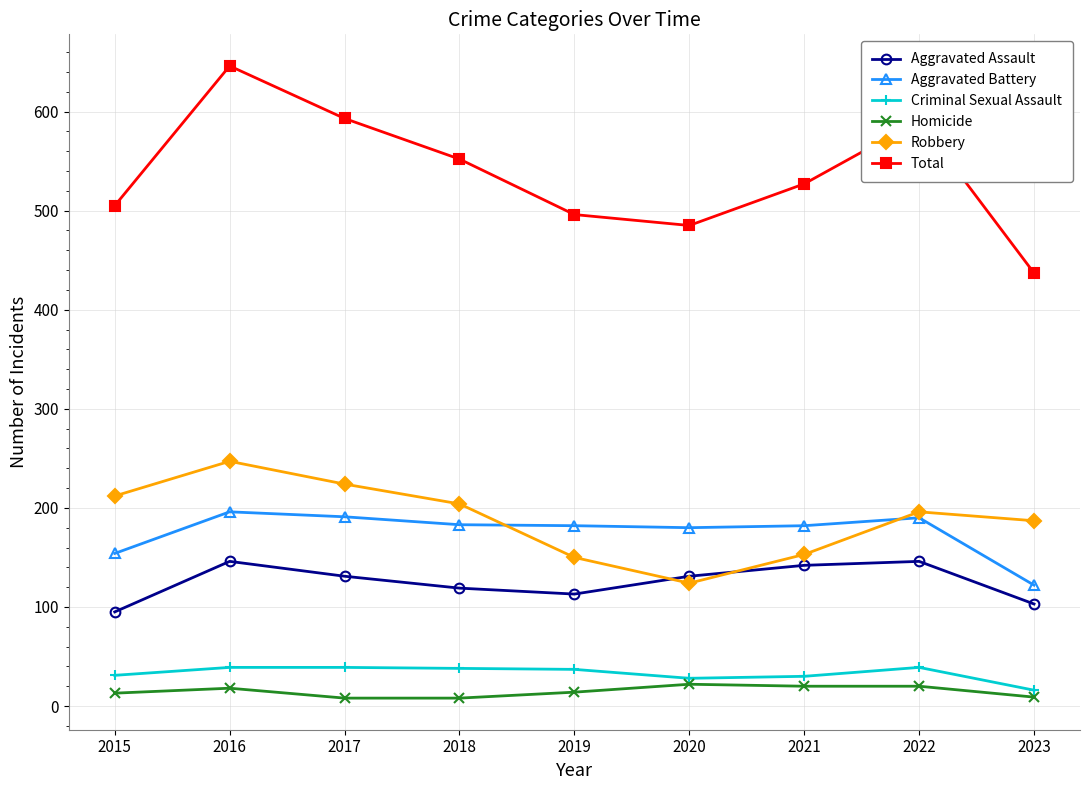

At which category does Total reach its first local peak?

2016